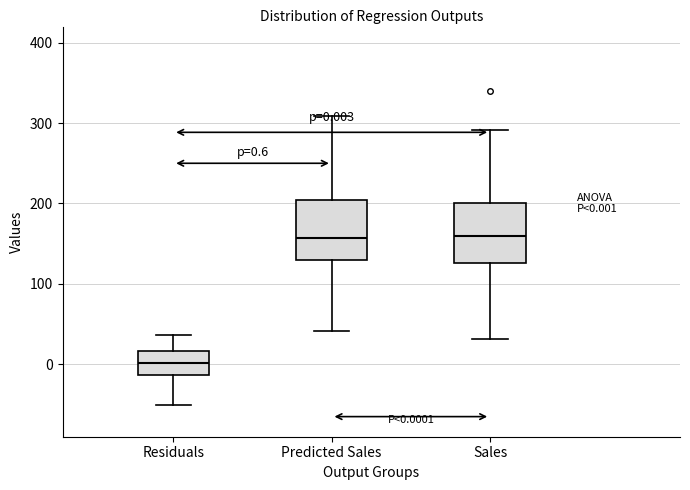

Which box has the lowest median line?

Residuals